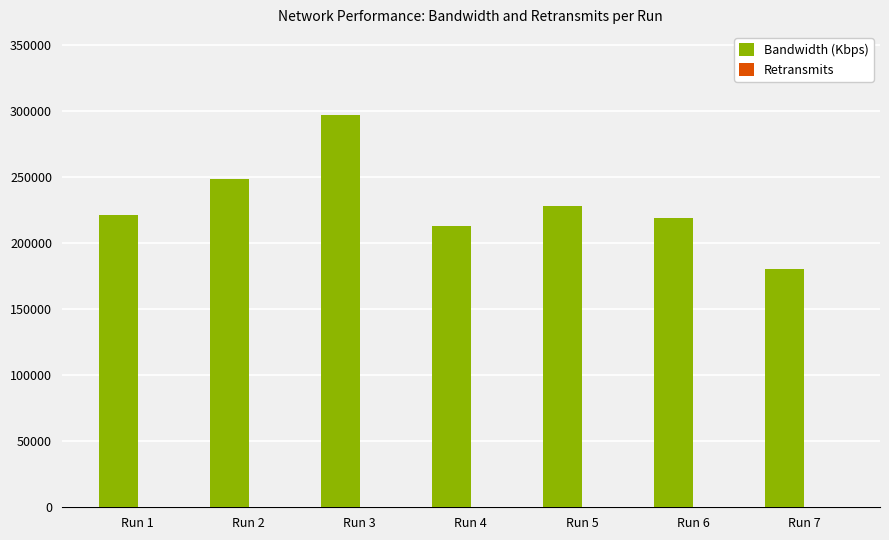

How many groups of bars are there?

7